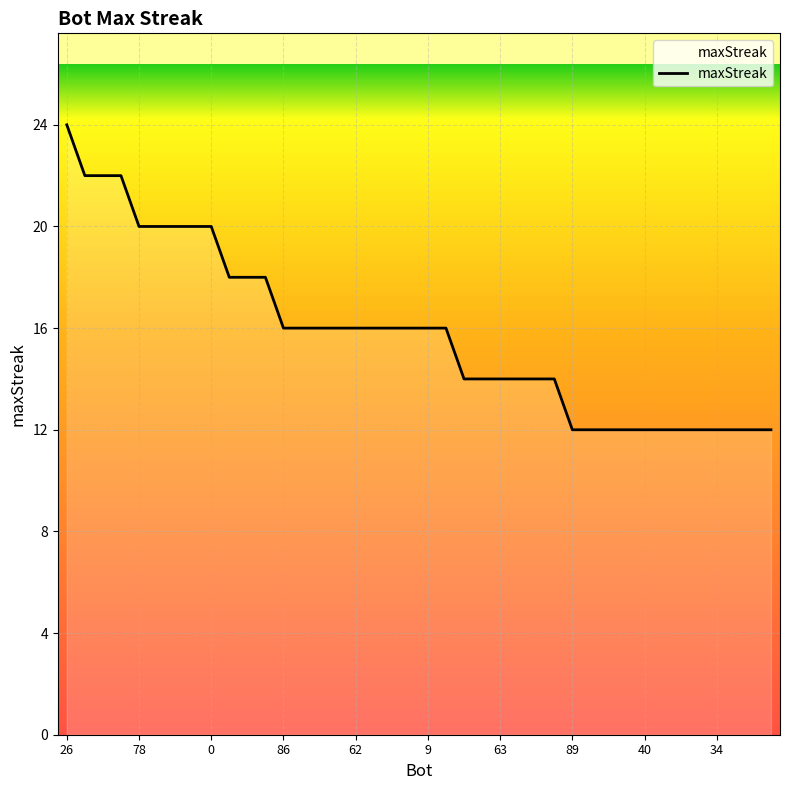

What is the difference between the maximum and minimum values?

12